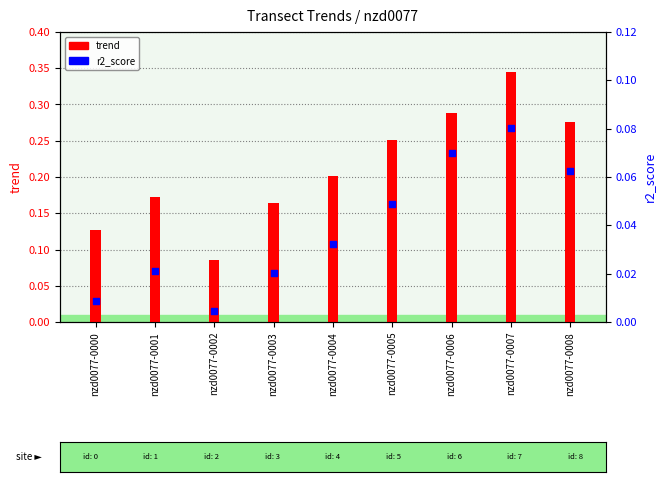

What are all the series names shown in the legend?

trend, r2_score